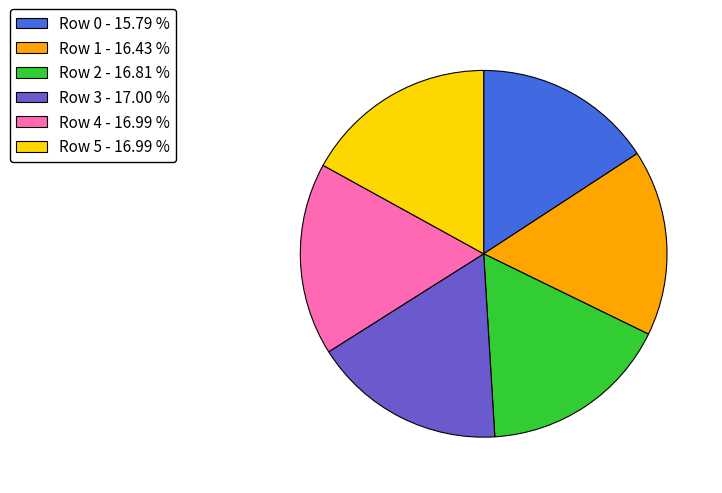

Is there a majority slice in this chart?

No